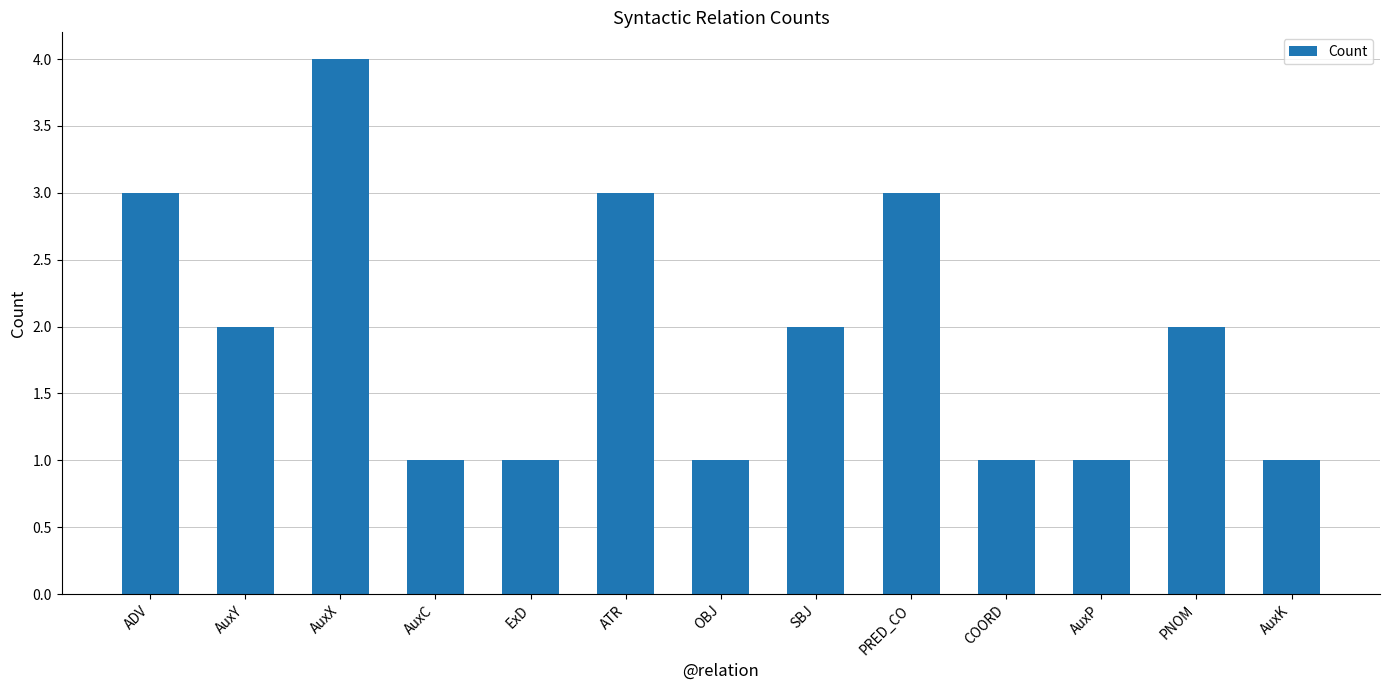

What is the approximate value at ATR?

3